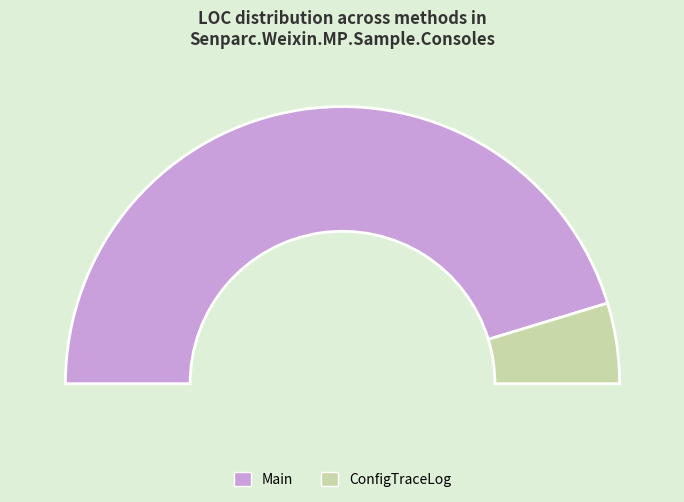

Which category has the biggest portion of the pie?

Main